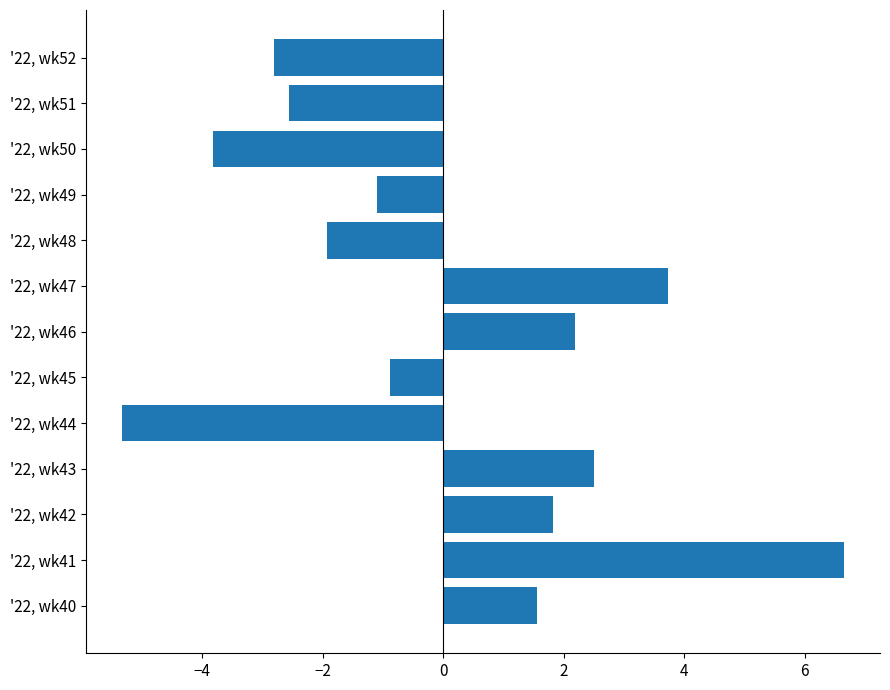

How many negative values are there?

7